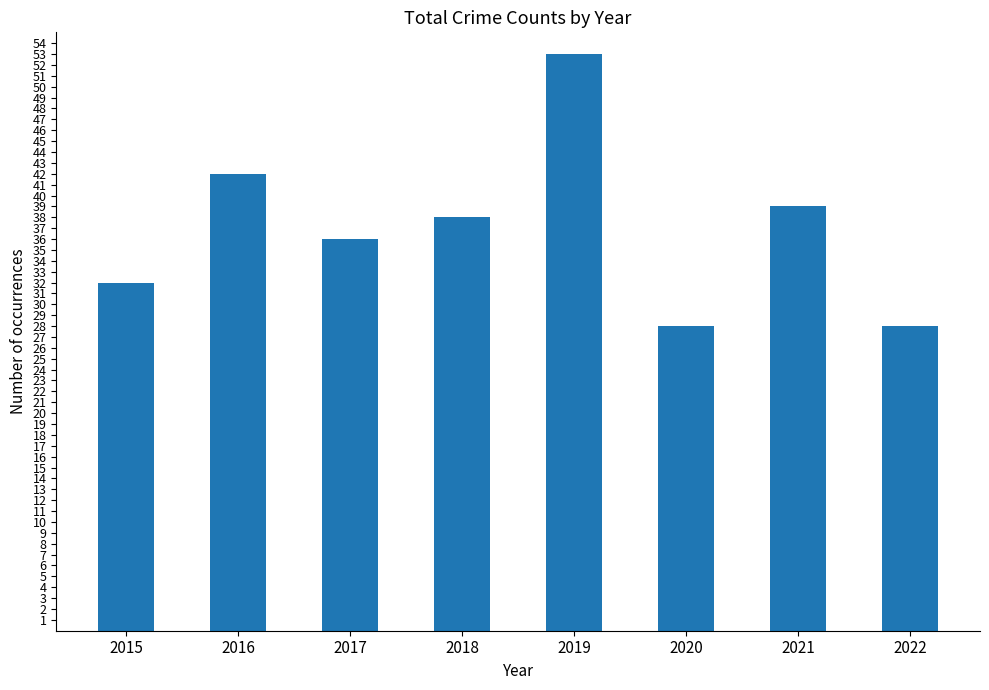

What is the change in value from 2017 to 2019?

+17